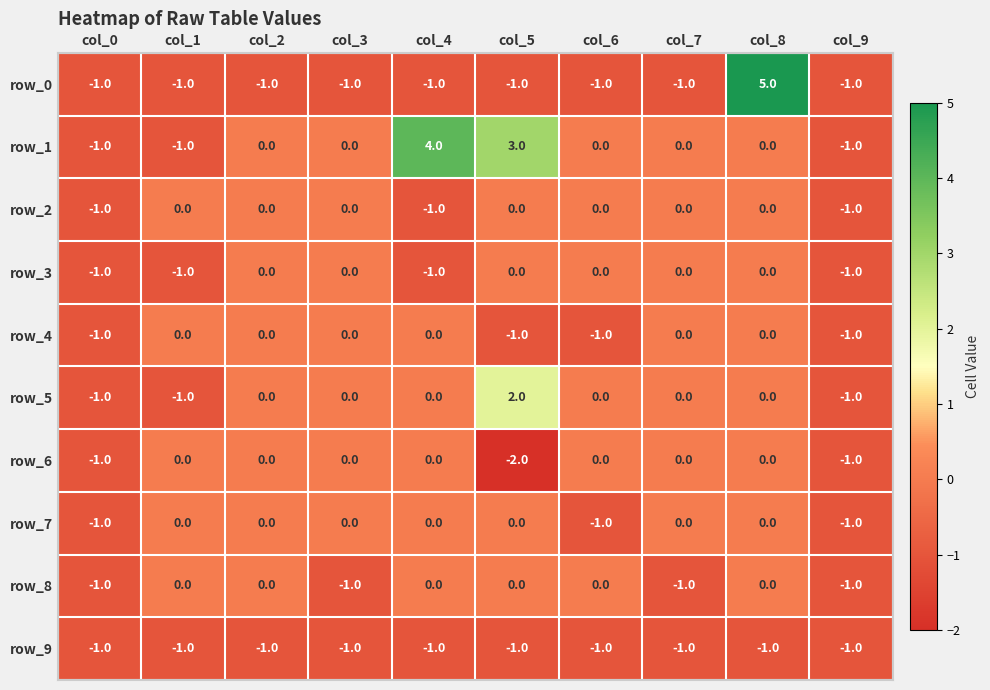

True or false: row_8 has a value of -1 at col_2.

False